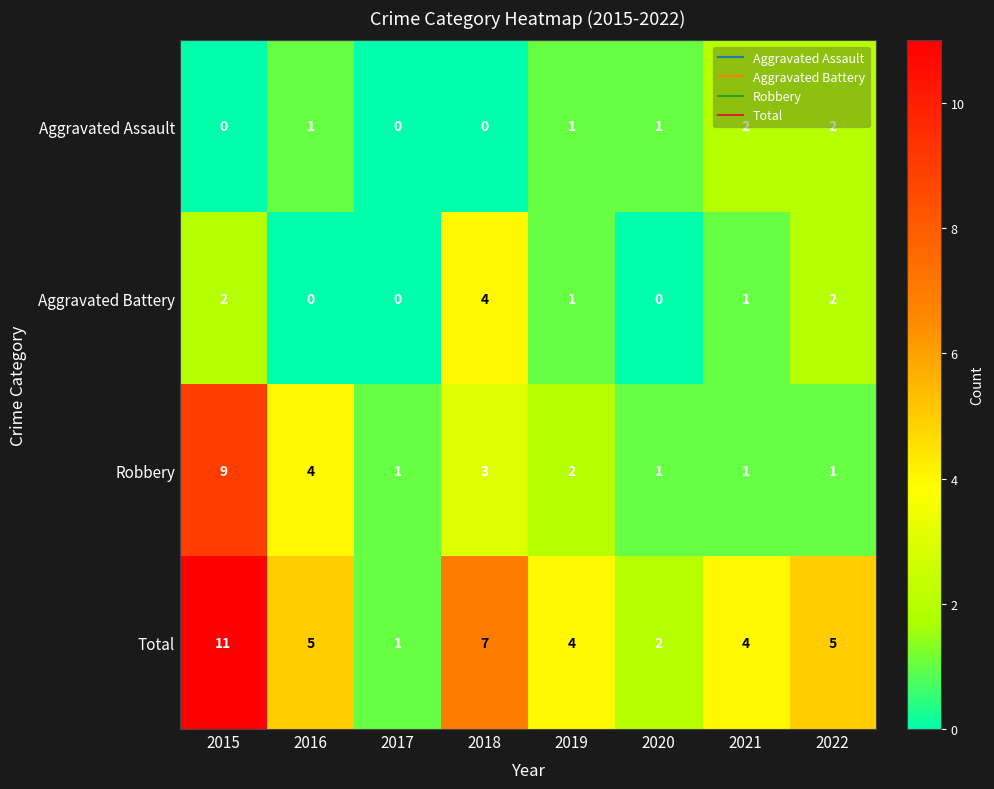

The Total series shows 2 at 2021. True or false?

False